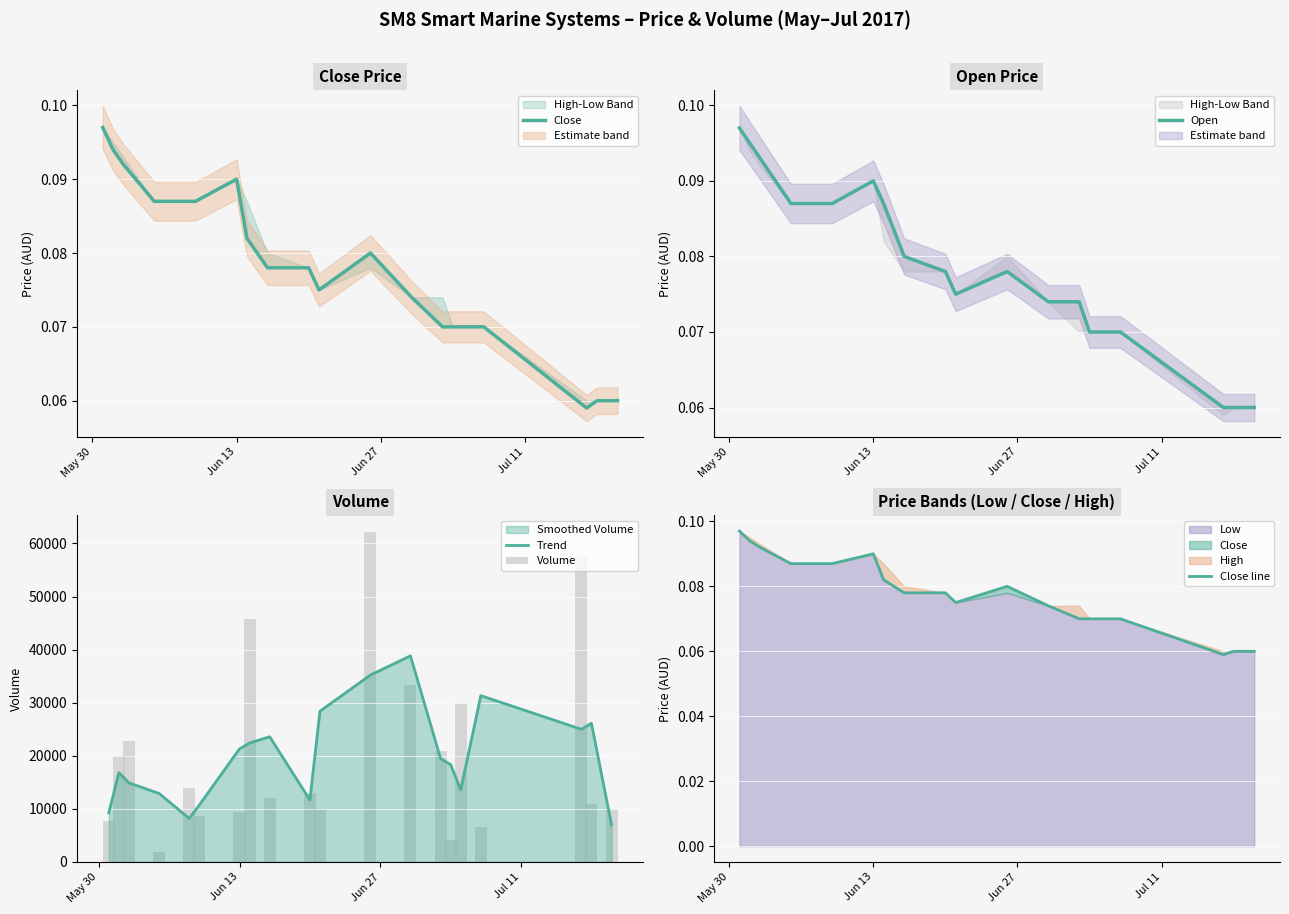

What is the minimum value for Trend?

7000.0